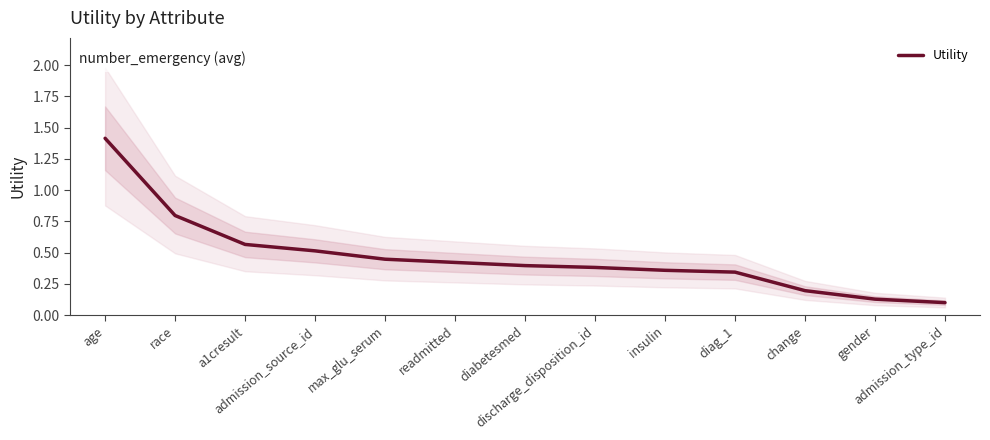

True or false: there are more than 1 points higher than both neighbors.

False